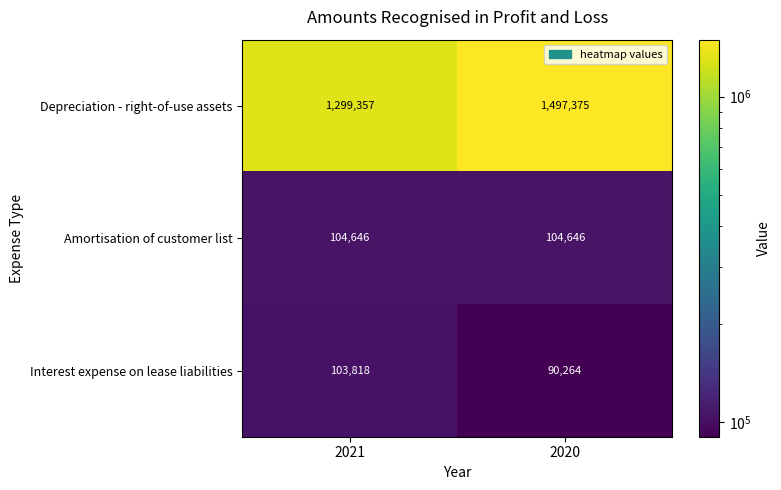

At how many categories does at least one series exceed 927853?

2